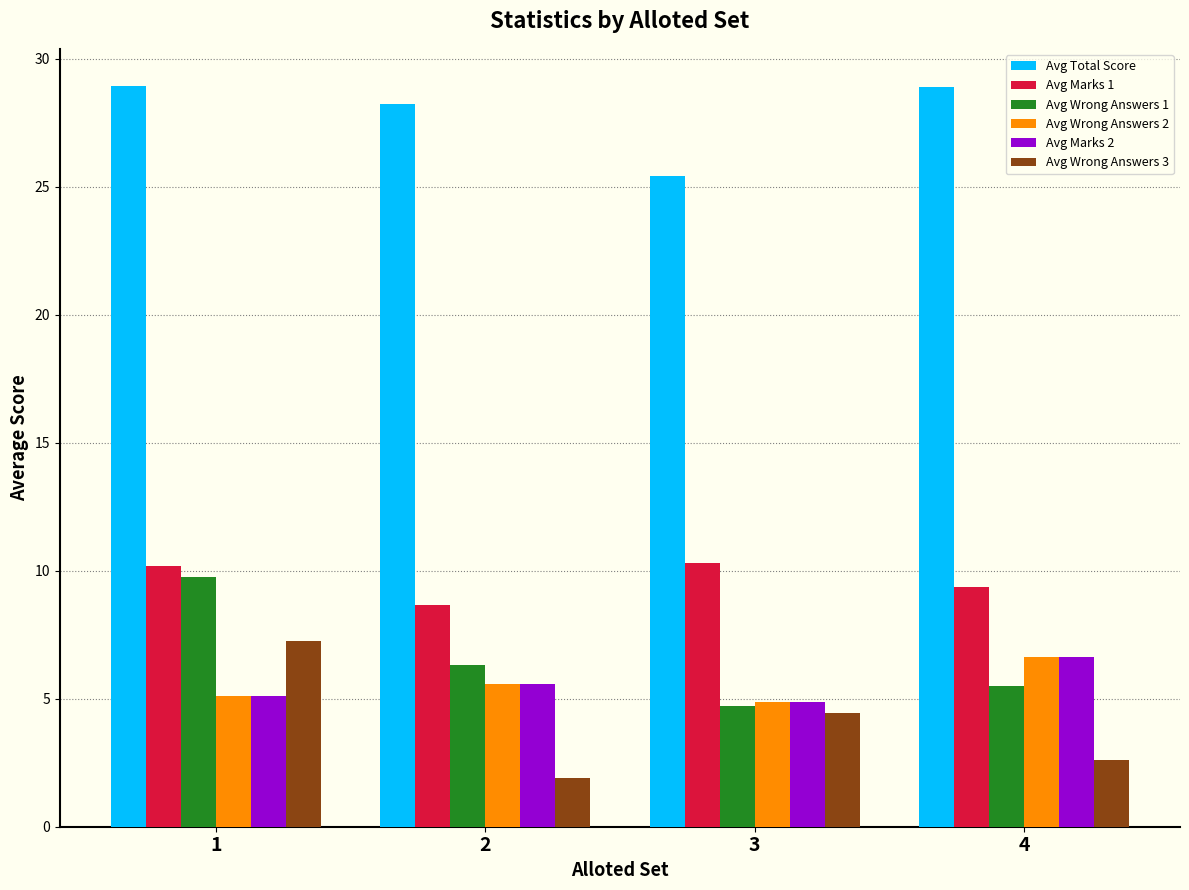

What is the spread (max minus min) of values at 2?

26.3